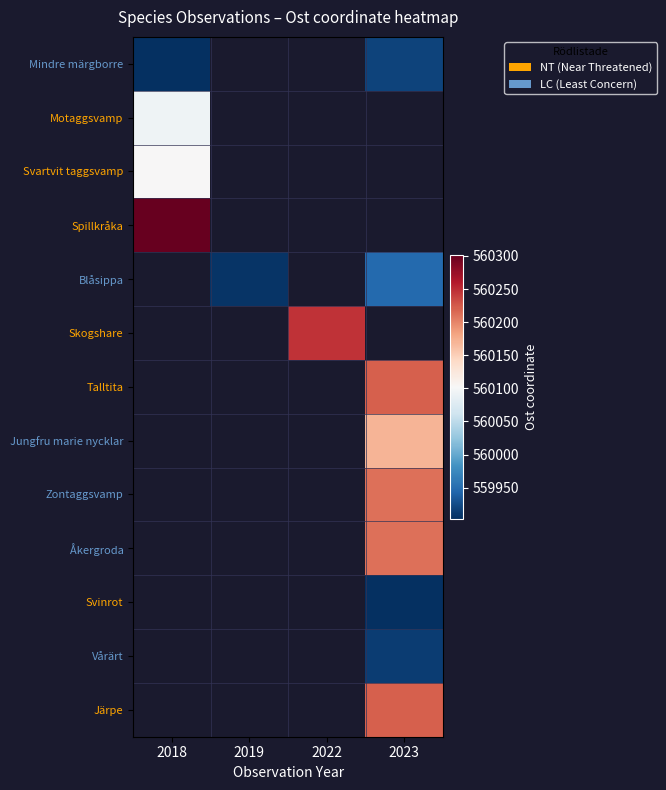

At how many categories does at least one series exceed 560134?

3